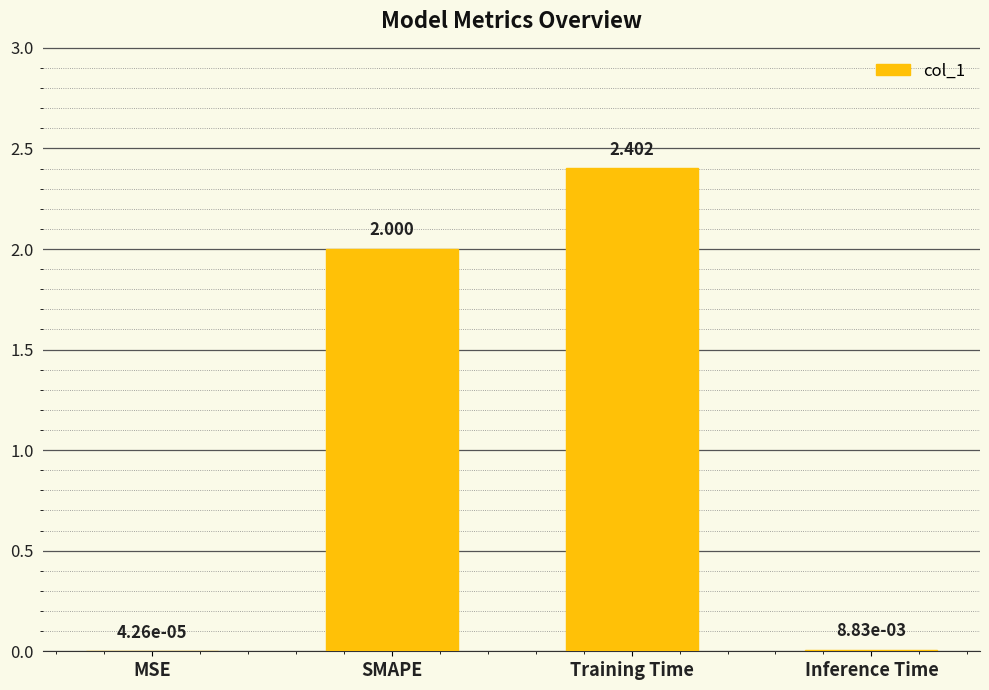

How many series are shown in this chart?

1